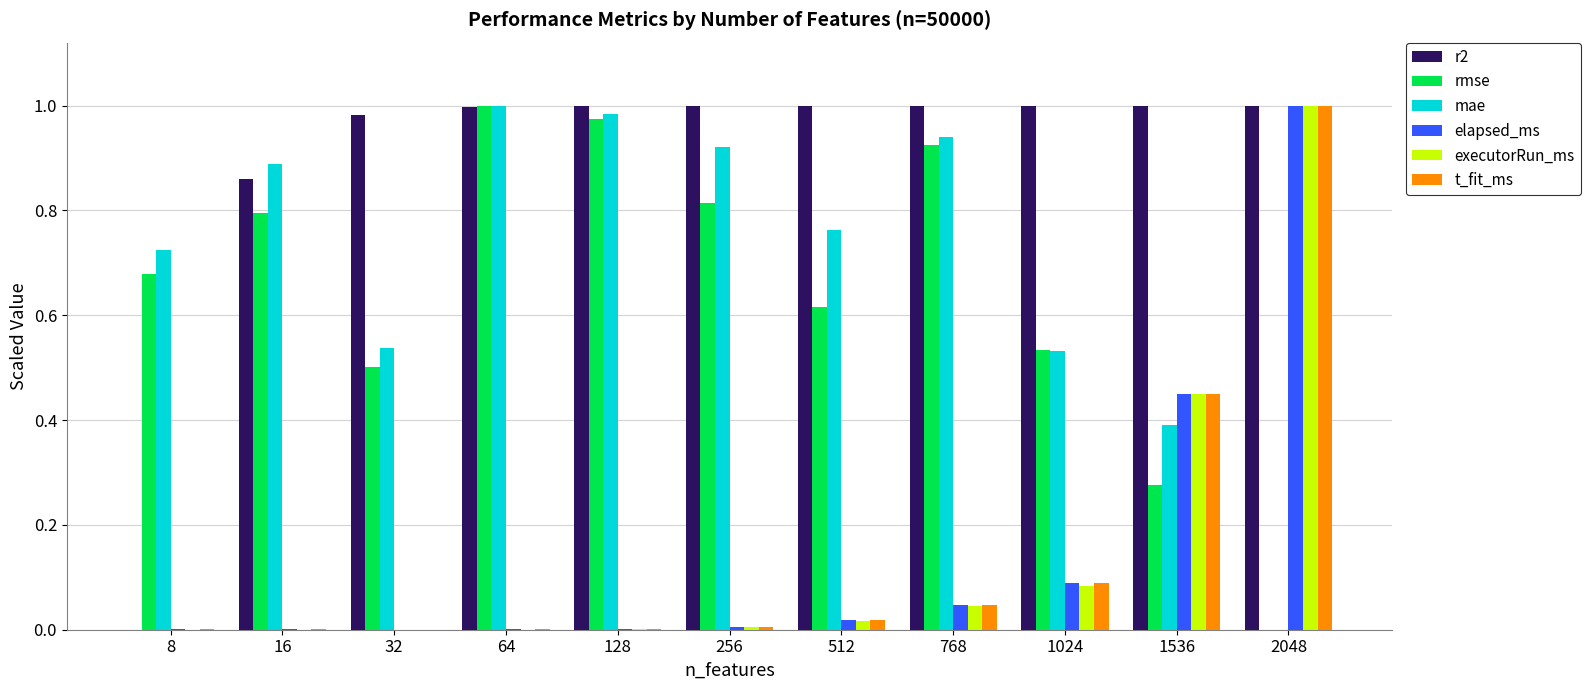

At which category is the sum across all series the highest?

2048